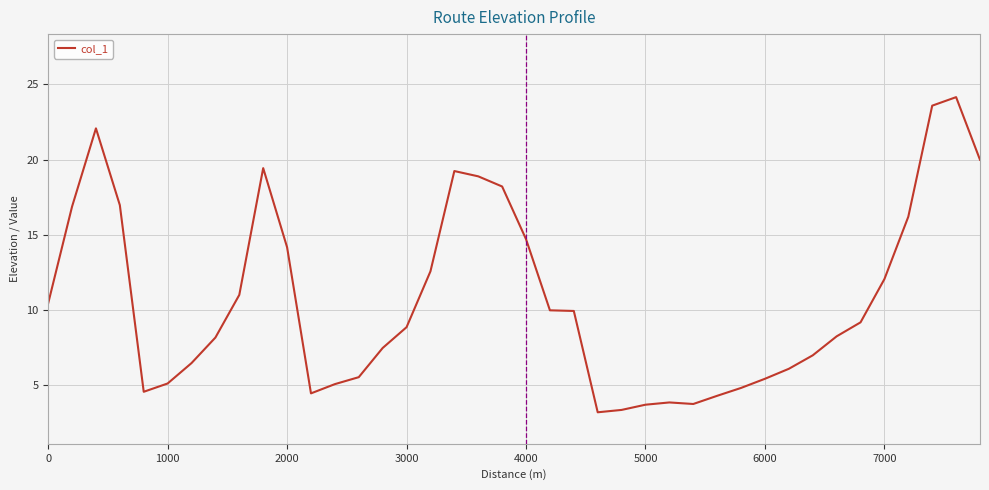

What is the difference between the maximum and minimum values?

21.0